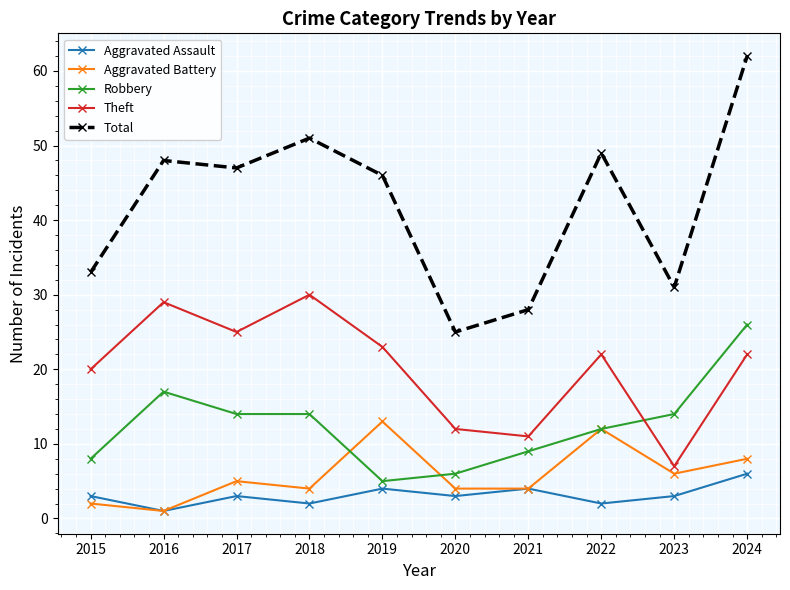

Which label corresponds to the largest value in the chart?

2024